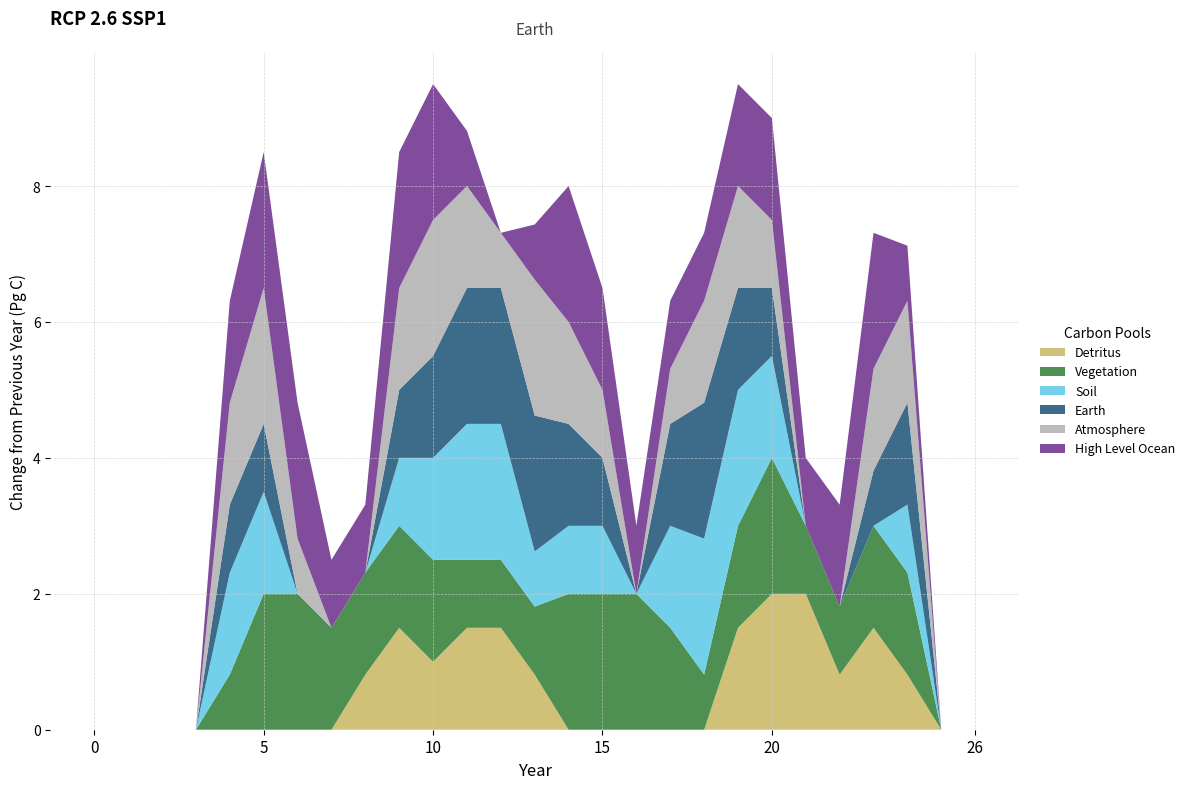

Reading left to right, extract all data points from this chart.

col_8: 0.0	0.0	0.0	0.0	0.0	0.0	0.0	0.0	0.8	1.5	1.0	1.5	1.5	0.8	0.0	0.0	0.0	0.0	0.0	1.5	2.0	2.0	0.8	1.5	0.8	0.0	0.0
col_11: 0.0	0.0	0.0	0.0	0.8	2.0	2.0	1.5	1.5	1.5	1.5	1.0	1.0	1.0	2.0	2.0	2.0	1.5	0.8	1.5	2.0	1.0	1.0	1.5	1.5	0.0	0.0
col_13: 0.0	0.0	0.0	0.0	1.5	1.5	0.0	0.0	0.0	1.0	1.5	2.0	2.0	0.8	1.0	1.0	0.0	1.5	2.0	2.0	1.5	0.0	0.0	0.0	1.0	0.0	0.0
col_14: 0.0	0.0	0.0	0.0	1.0	1.0	0.0	0.0	0.0	1.0	1.5	2.0	2.0	2.0	1.5	1.0	0.0	1.5	2.0	1.5	1.0	0.0	0.0	0.8	1.5	0.0	0.0
col_15: 0.0	0.0	0.0	0.0	1.5	2.0	0.8	0.0	0.0	1.5	2.0	1.5	0.8	2.0	1.5	1.0	0.0	0.8	1.5	1.5	1.0	0.0	0.0	1.5	1.5	0.0	0.0
col_16: 0.0	0.0	0.0	0.0	1.5	2.0	2.0	1.0	1.0	2.0	2.0	0.8	0.0	0.8	2.0	1.5	1.0	1.0	1.0	1.5	1.5	1.0	1.5	2.0	0.8	0.0	0.0